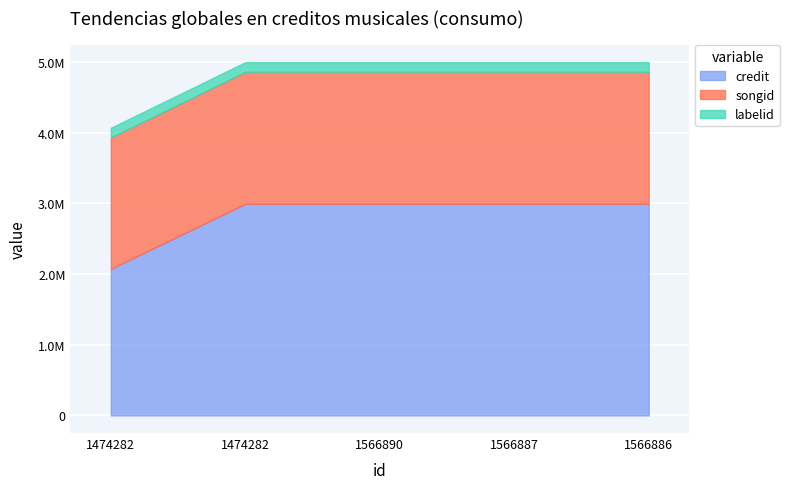

True or false: labelid and songid intersect in this chart.

False